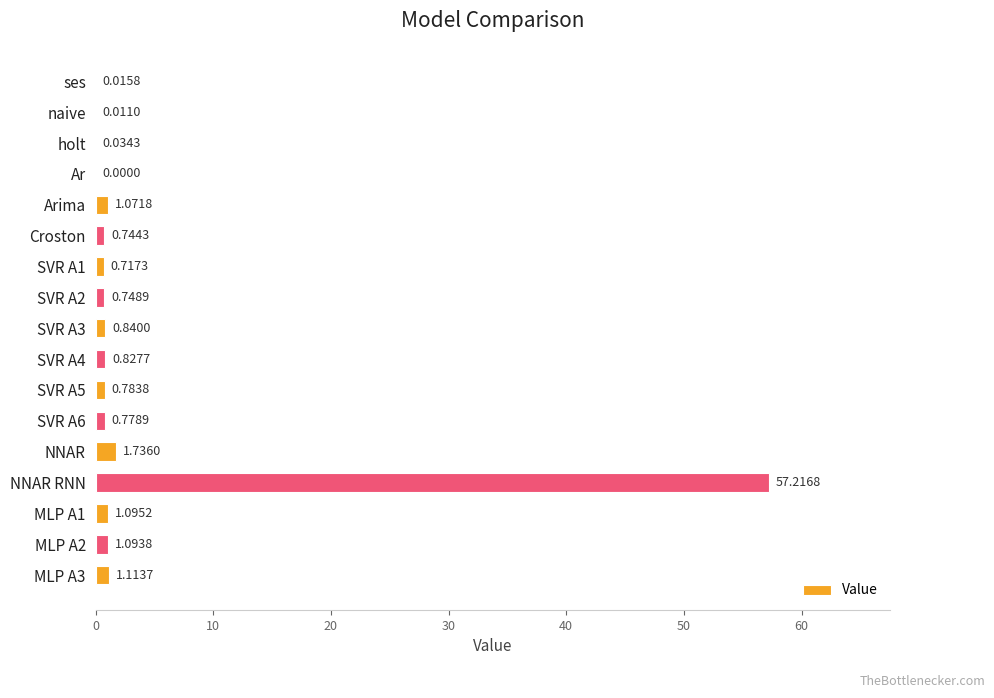

What is the sum of all values?

68.8